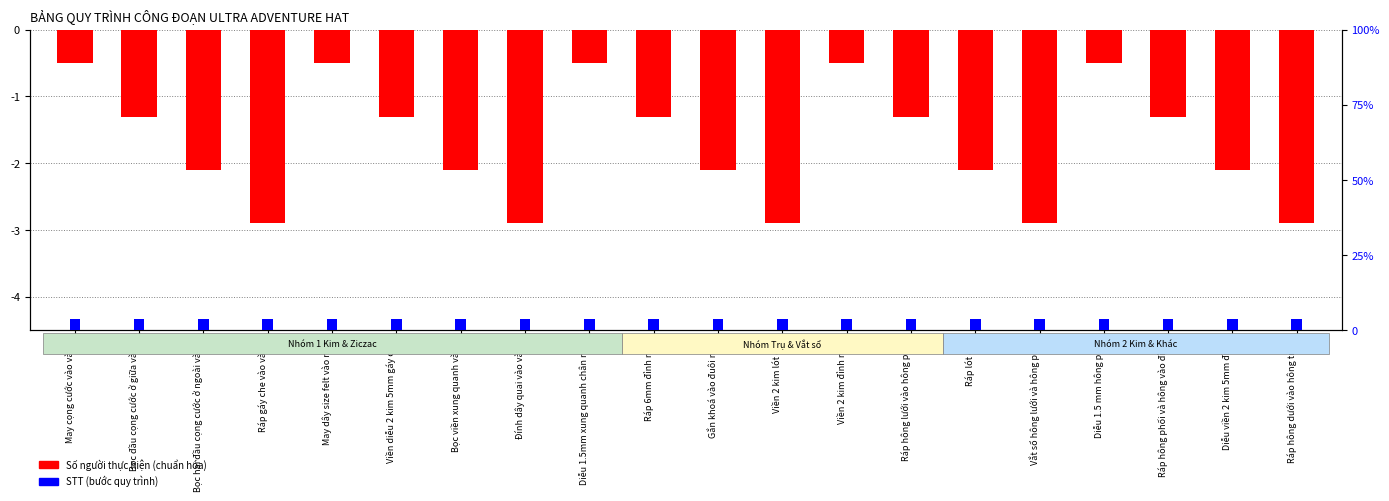

What is the total value across all series at Viền diễu 2 kim 5mm gáy che?

2.5